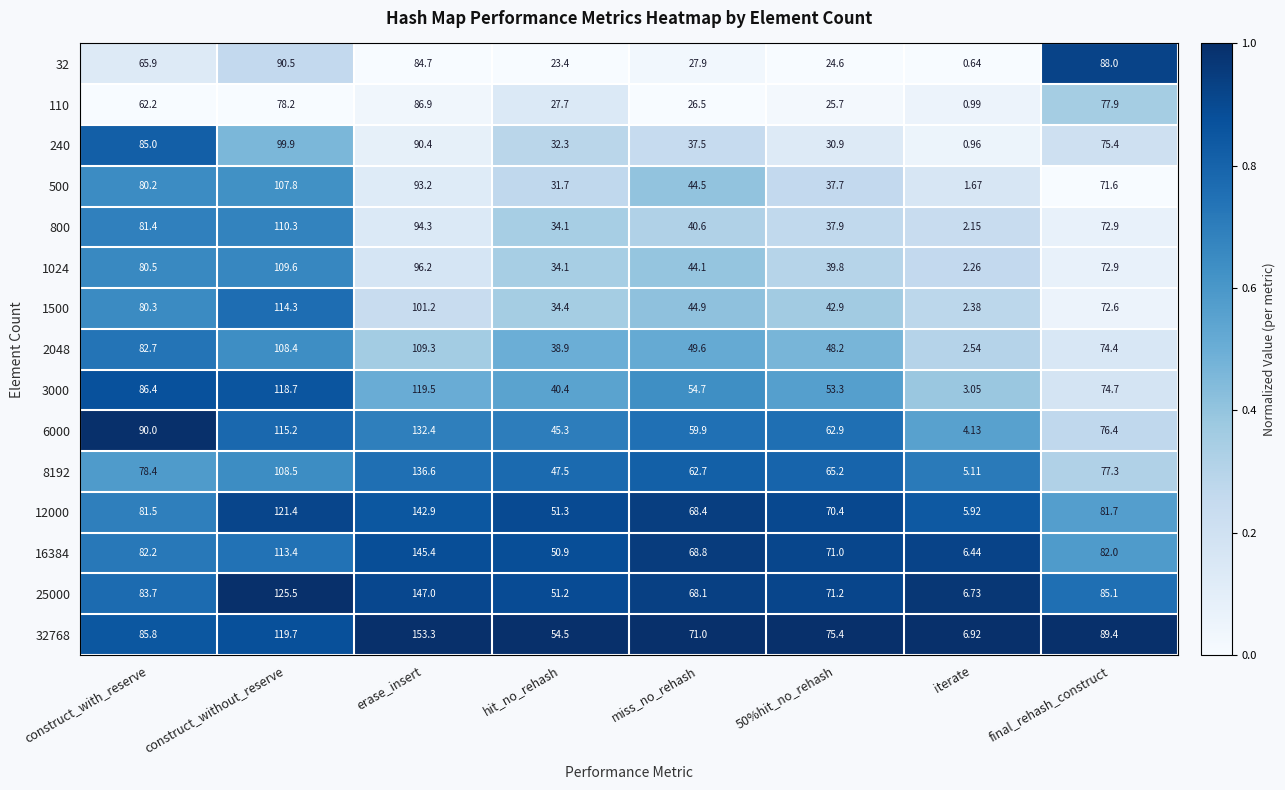

Count the number of data series in this chart.

15